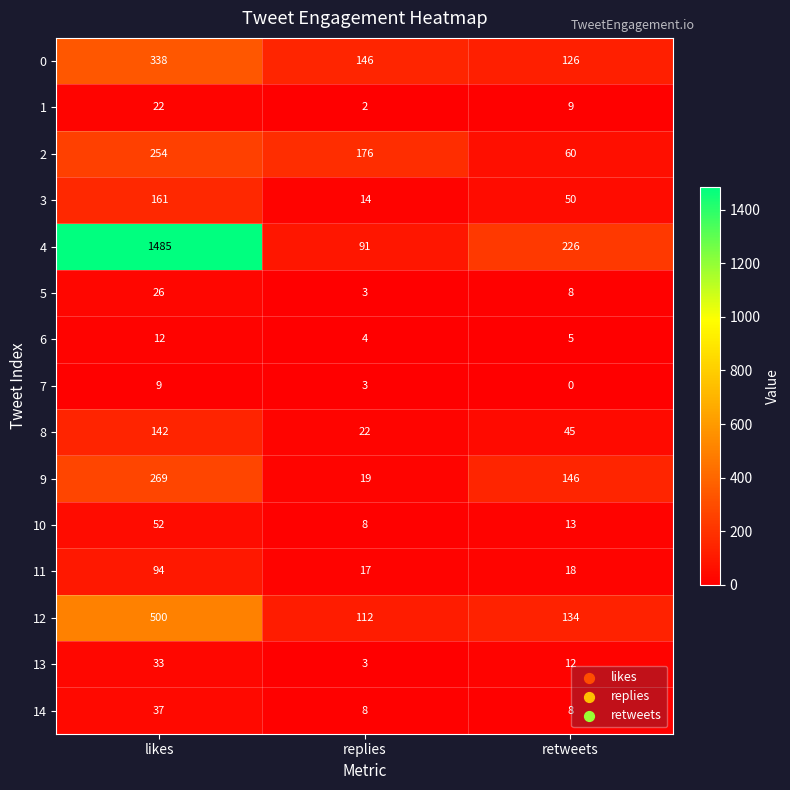

What is the average value of the 7 series?

4